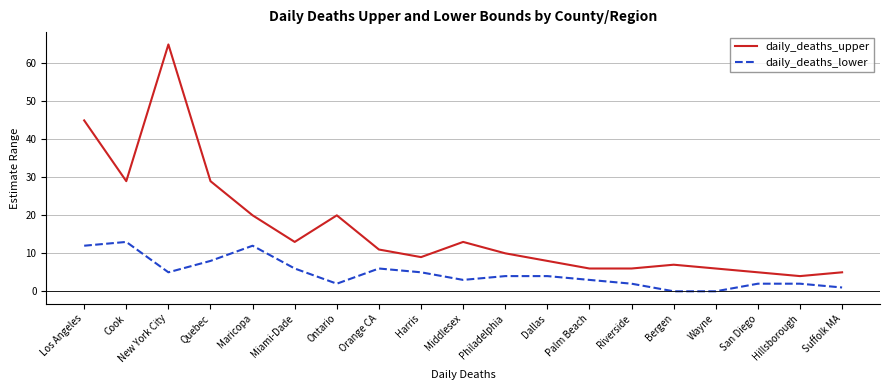

Rank the series by their average value, from highest to lowest.

daily_deaths_upper, daily_deaths_lower